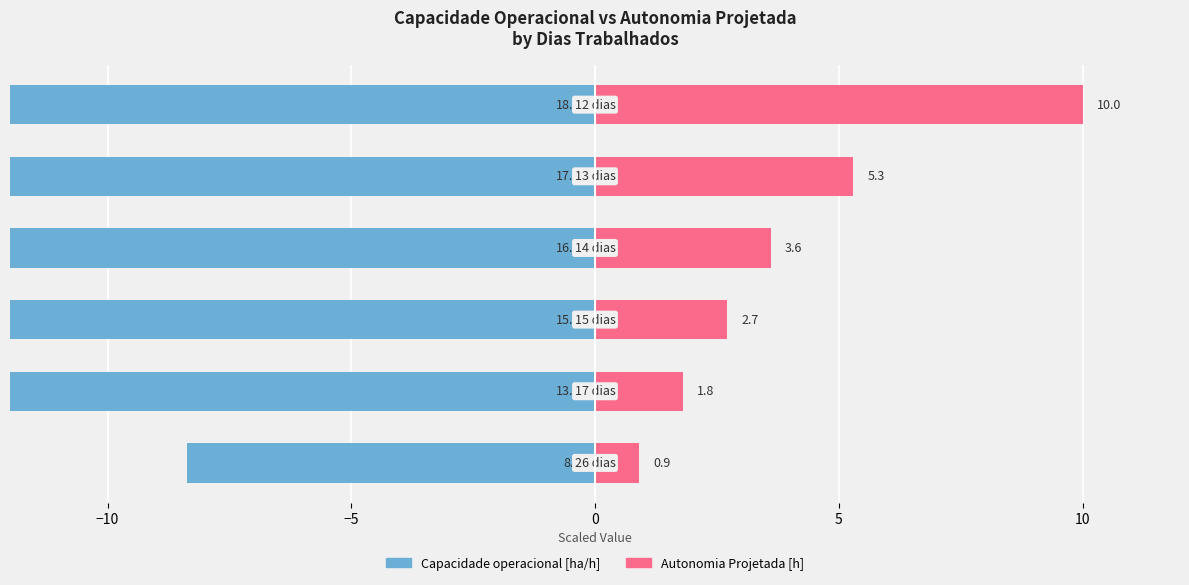

What is the spread (max minus min) of values at 10?

28.1